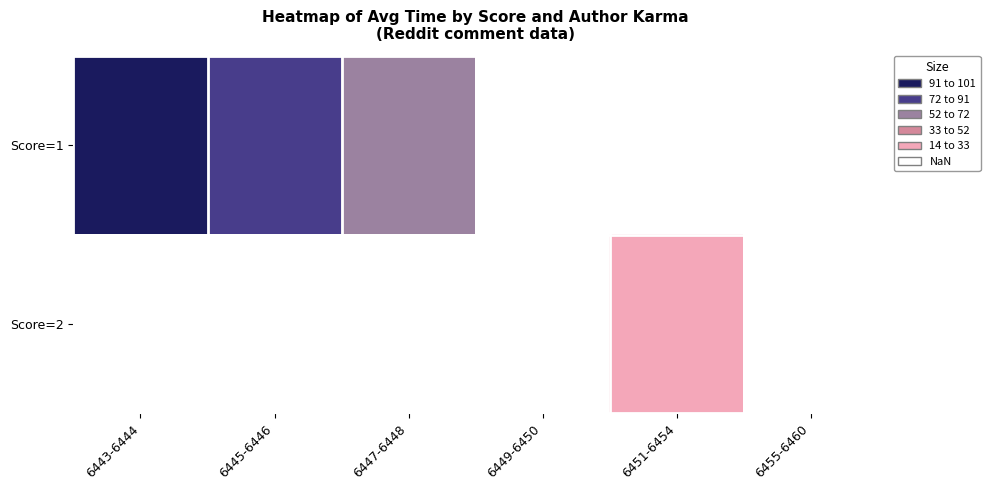

Is the value of Score=1 at 6455-6460 greater than the value of Score=2 at 6445-6446?

No